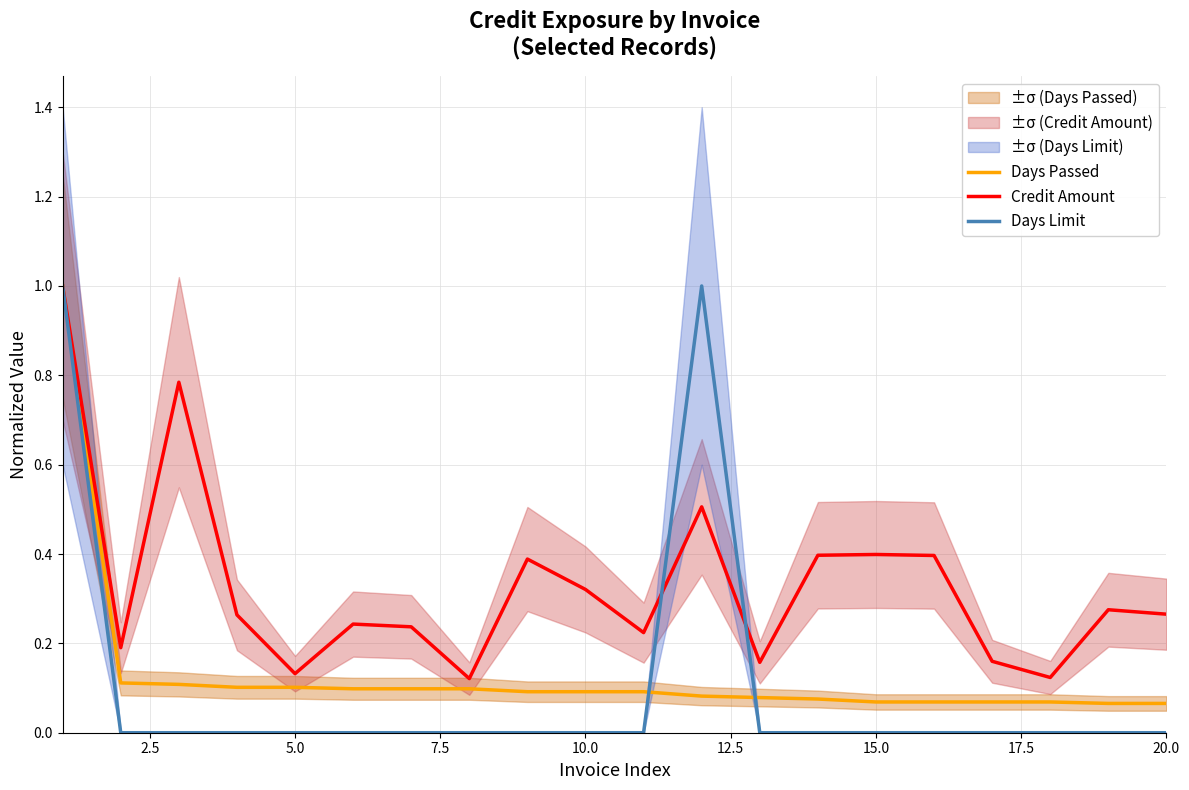

What is the value of the Credit Amount point at the 3rd from the left?

0.8